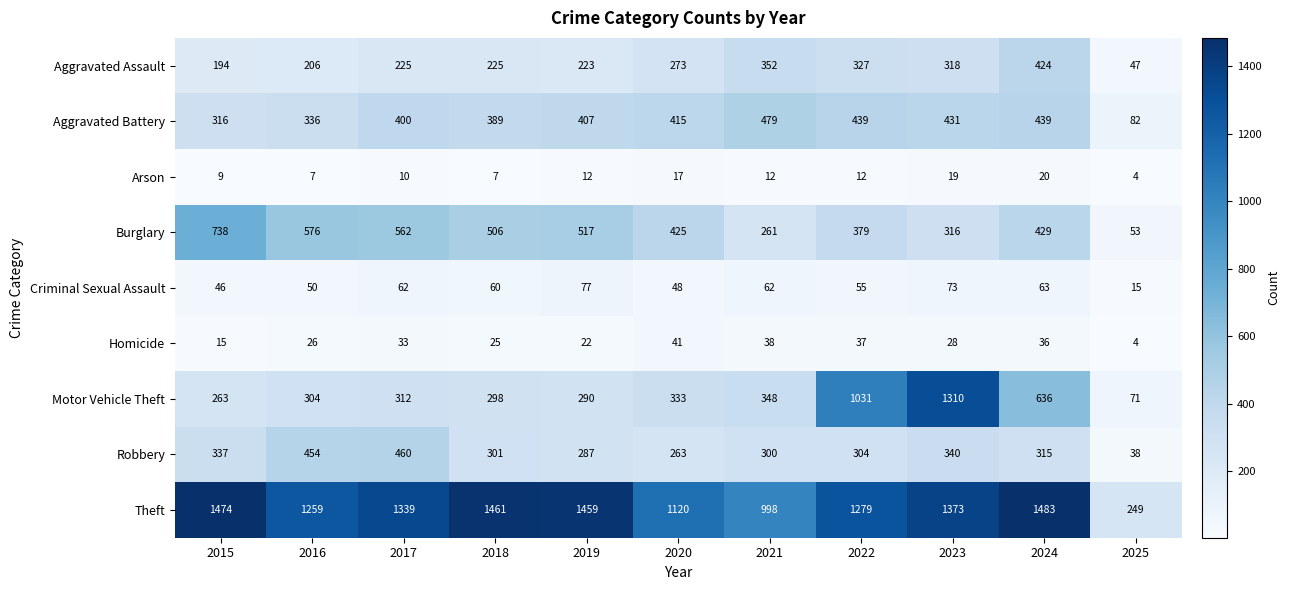

What value does the Aggravated Battery series have at 2020?

415